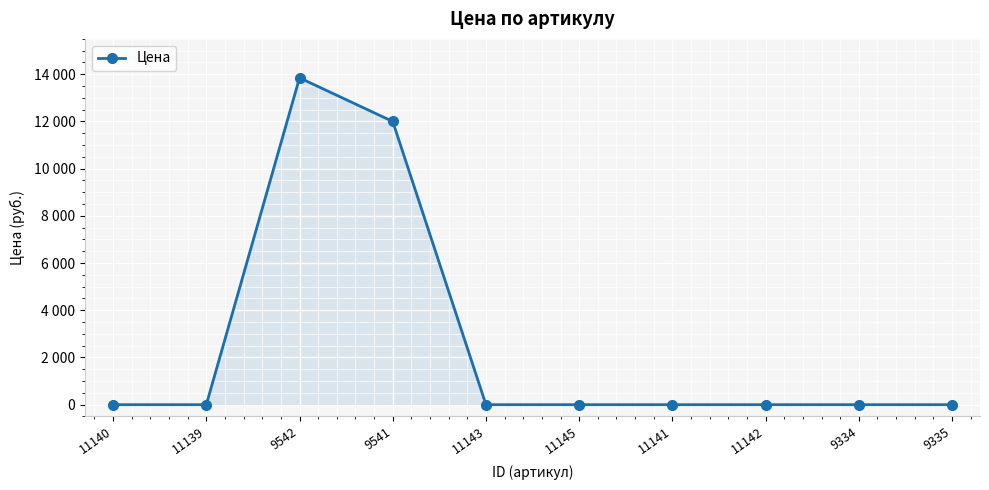

Does the chart have visible grid lines?

Yes